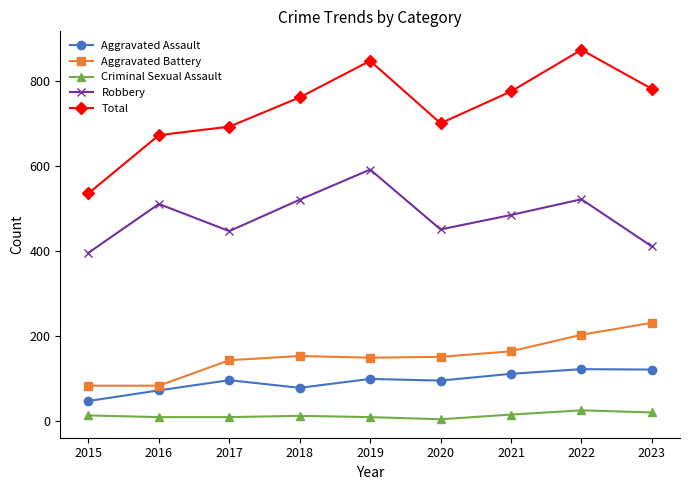

Which series has the largest range (max minus min)?

Total